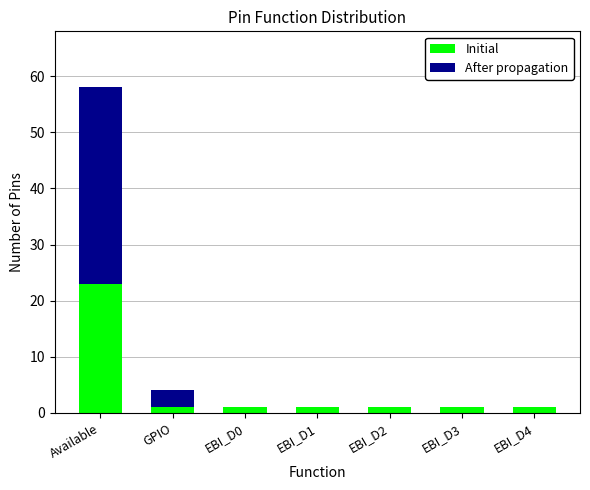

Are the bars grouped side by side (vs. stacked)?

No